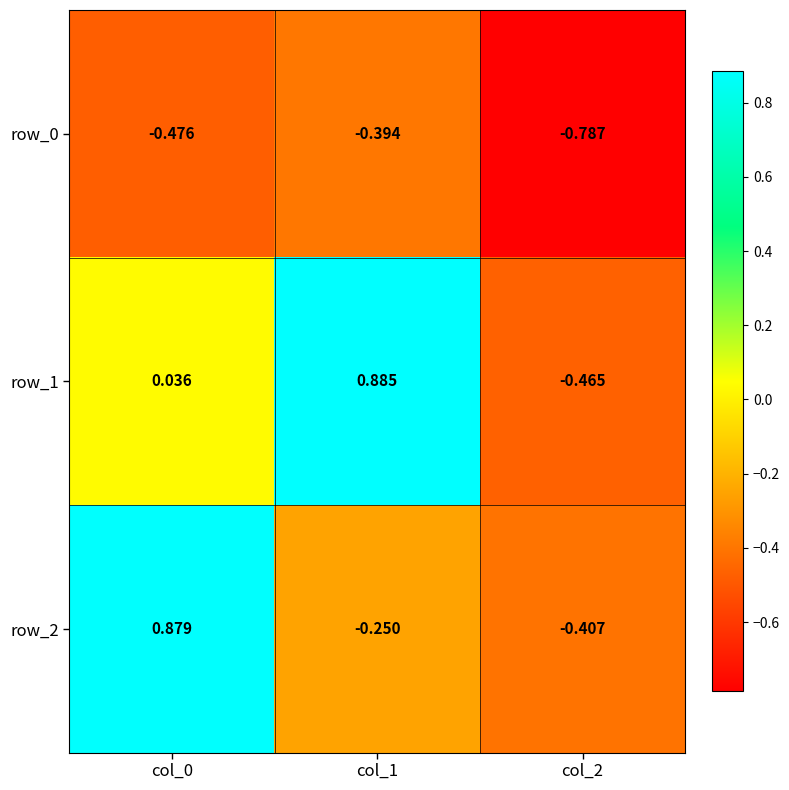

Is the value of row_0 at col_1 greater than the value of row_1 at col_0?

No